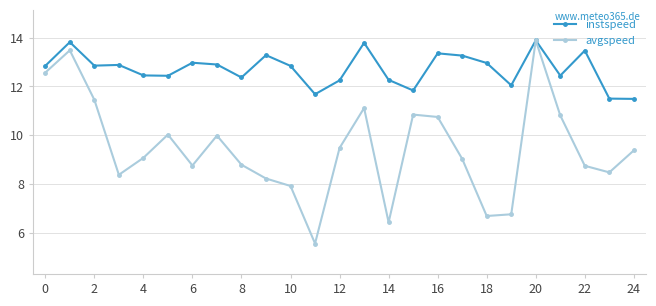

What is the value of the avgspeed point at the 10th from the left?

8.2